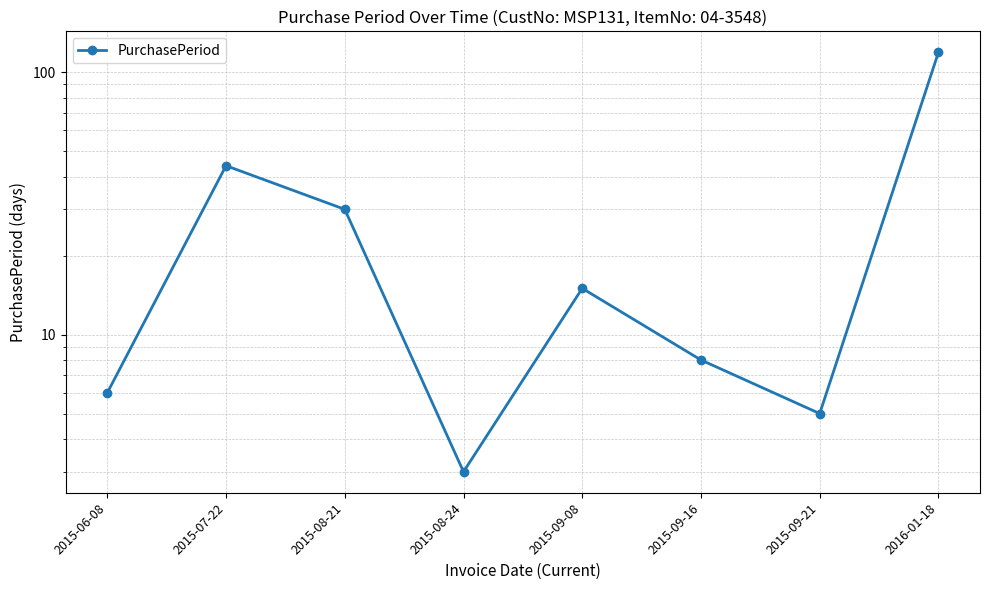

Reading right to left, extract all data points from this chart.

119	5	8	15	3	30	44	6